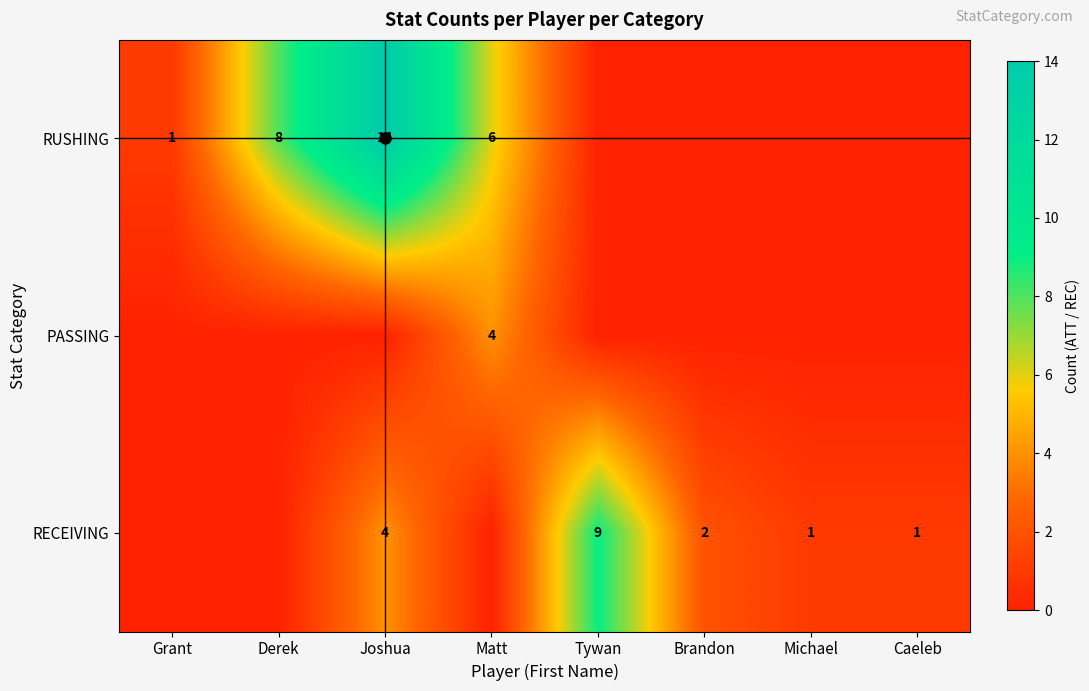

What value does the RECEIVING series have at Caeleb?

1